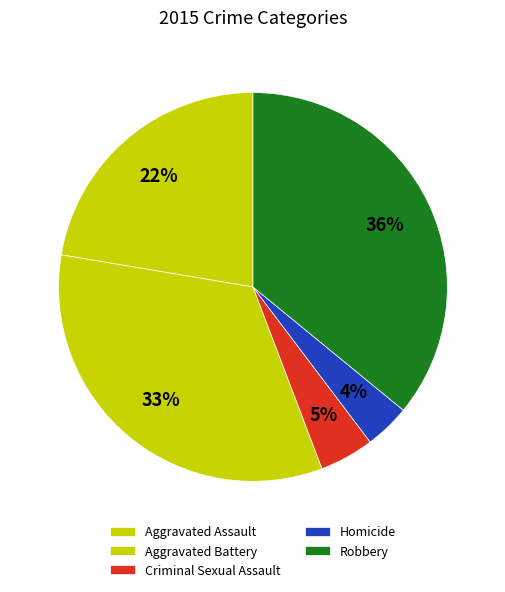

How many segments does this pie chart have?

5